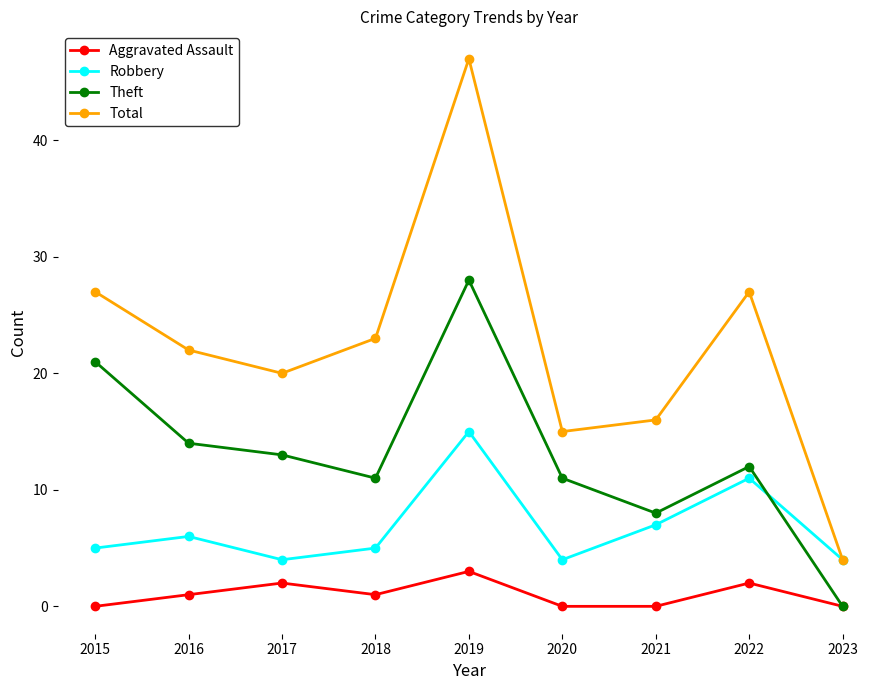

How many lines are shown in the chart?

4